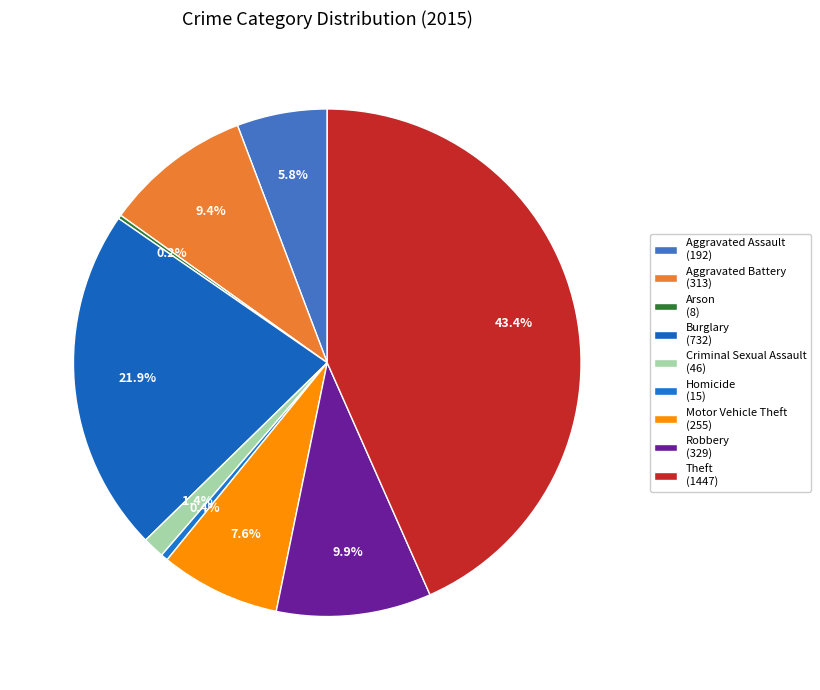

Does Theft account for over 50% of the chart?

No